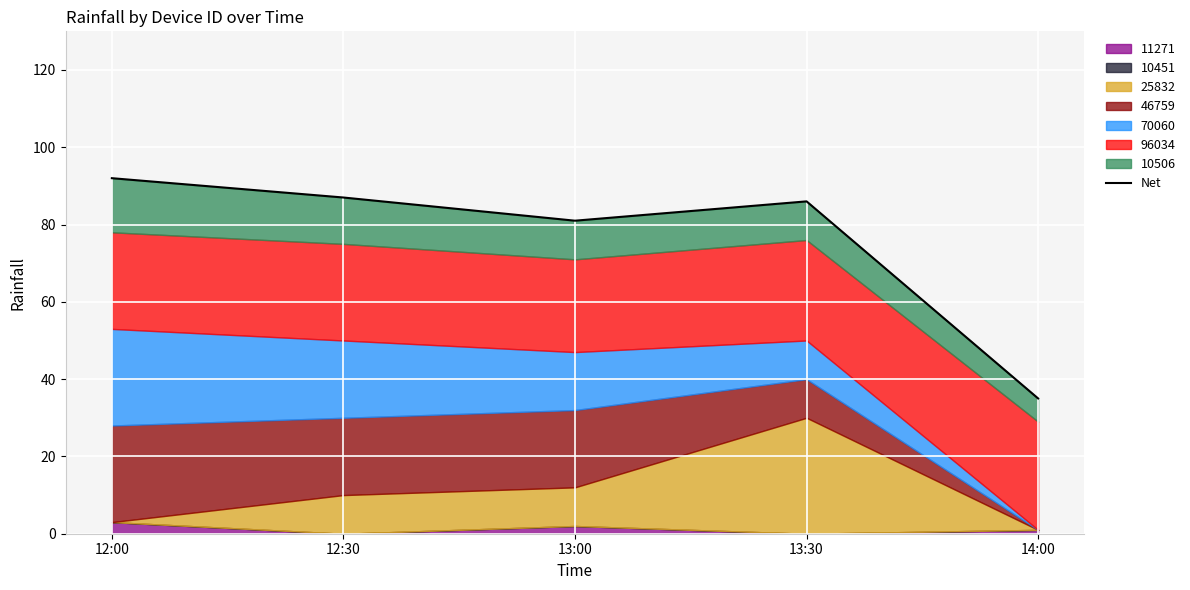

How many data points are less than 86?

2